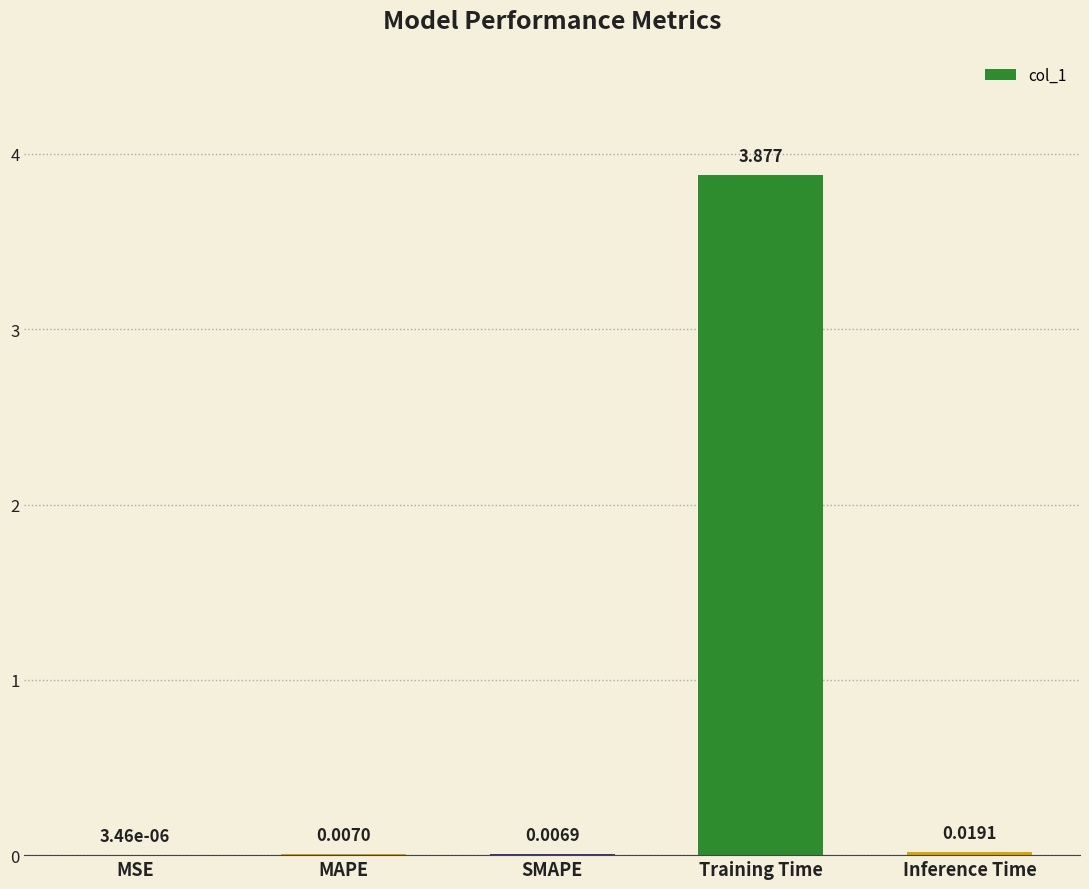

At which category does the chart reach its peak across all series?

Training Time